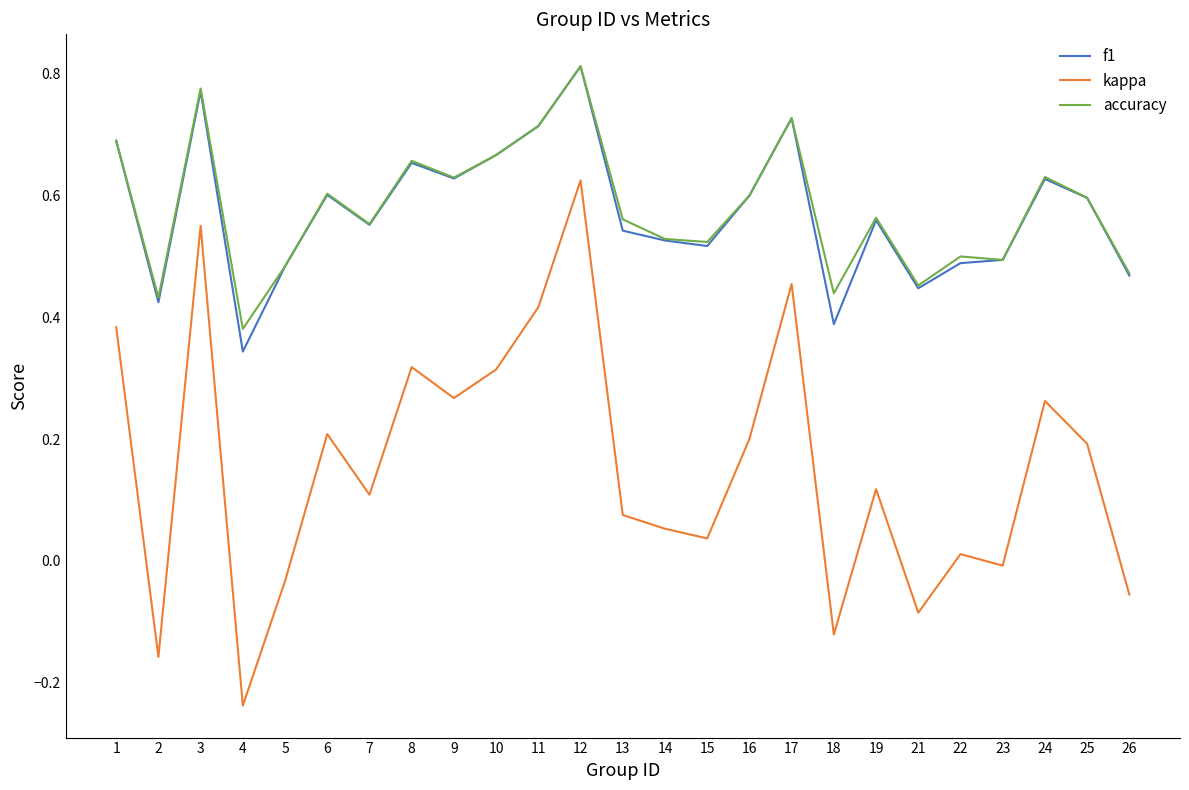

Between 6 and 13, which series saw the biggest shift?

kappa